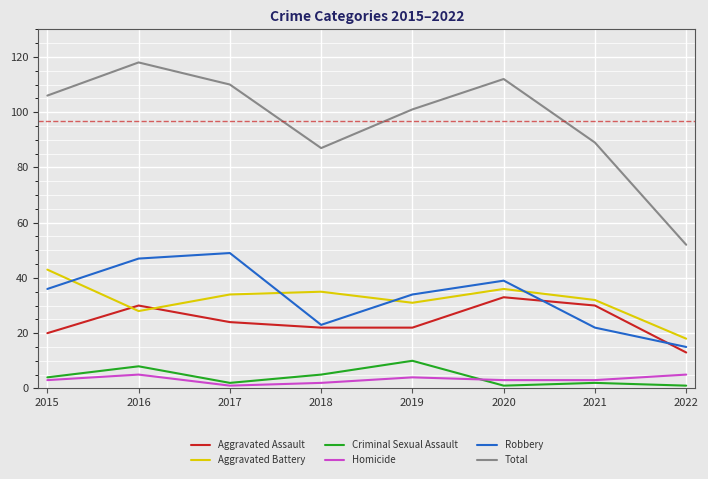

Is the value of Aggravated Assault at 2019 greater than the value of Homicide at 2020?

Yes